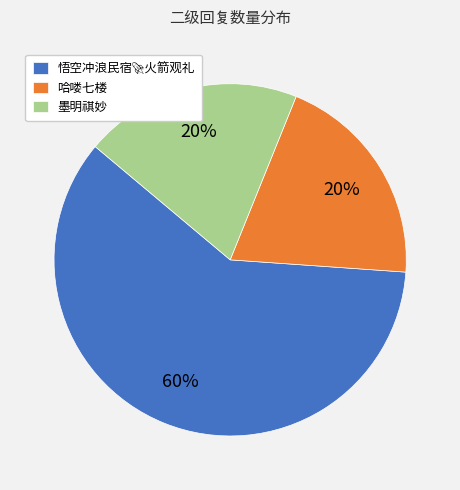

Combined, do 哈喽七楼 and 墨明祺妙 account for over 50%?

No